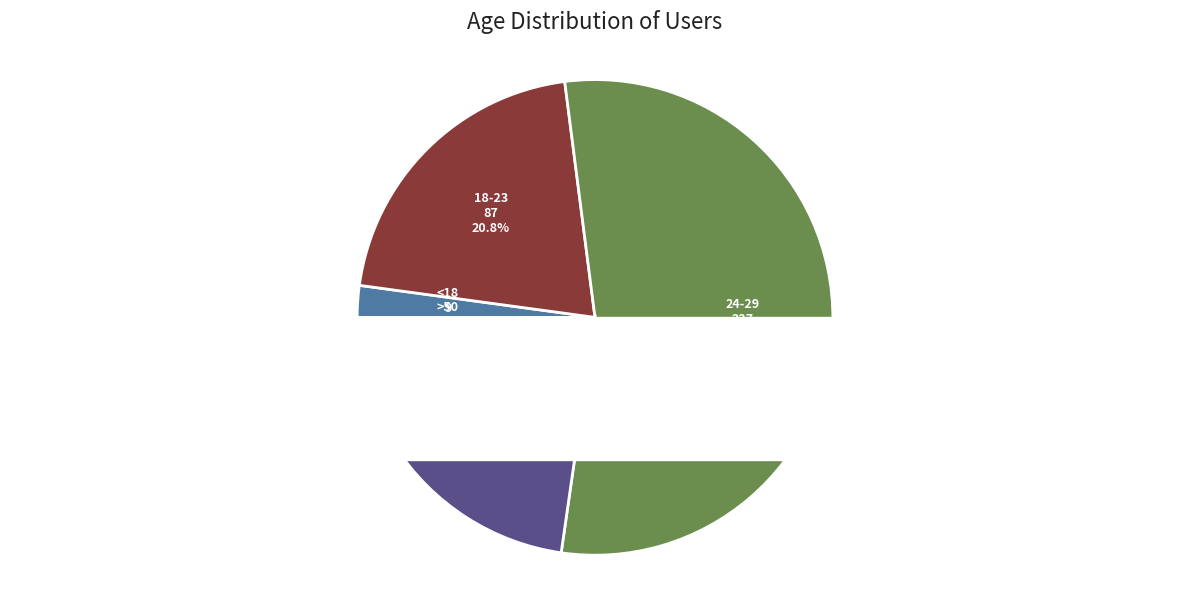

The 35-40 slice represents 1% of the pie. True or false?

False